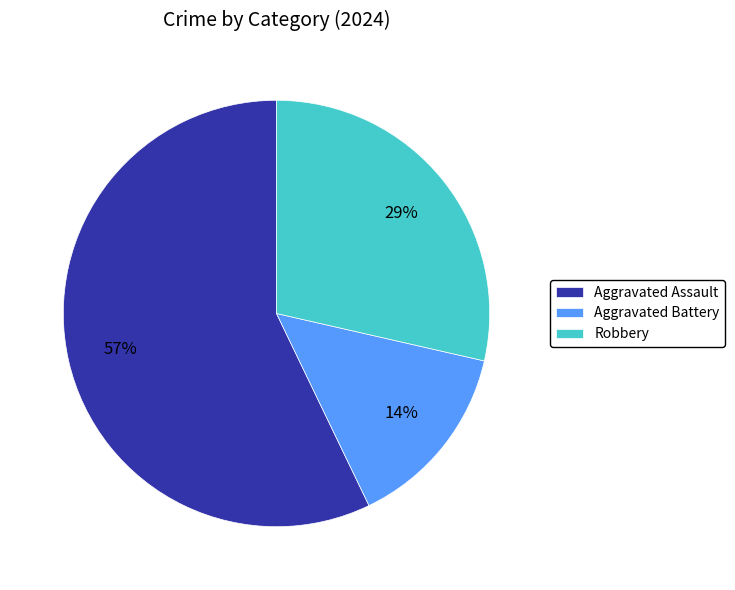

Between Robbery and Aggravated Battery, which is larger?

Robbery